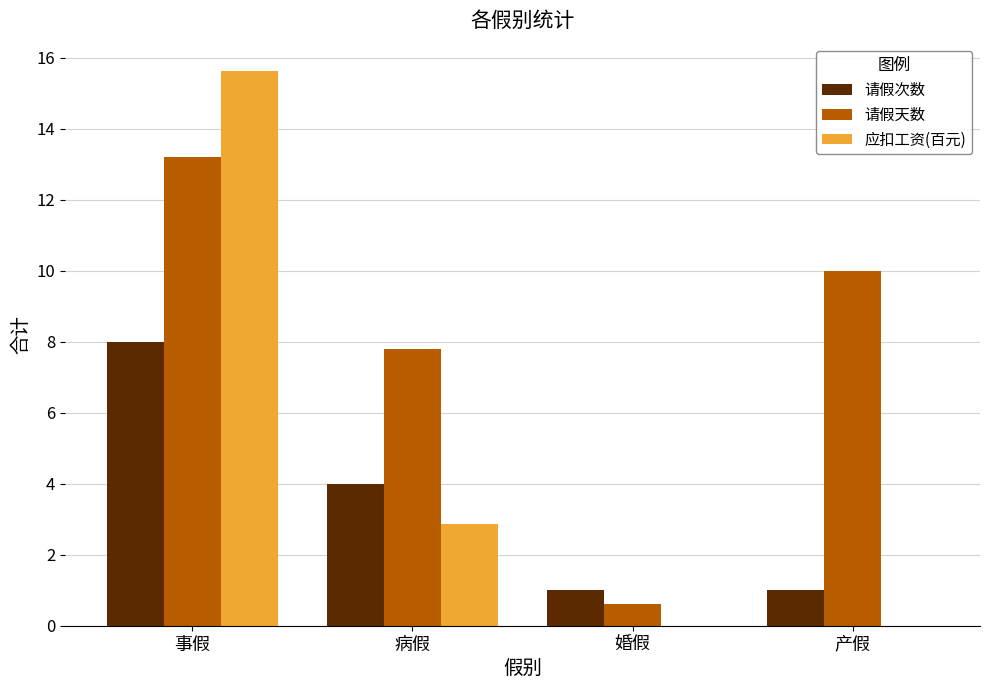

Between 婚假 and 产假, which series saw the biggest shift?

请假天数